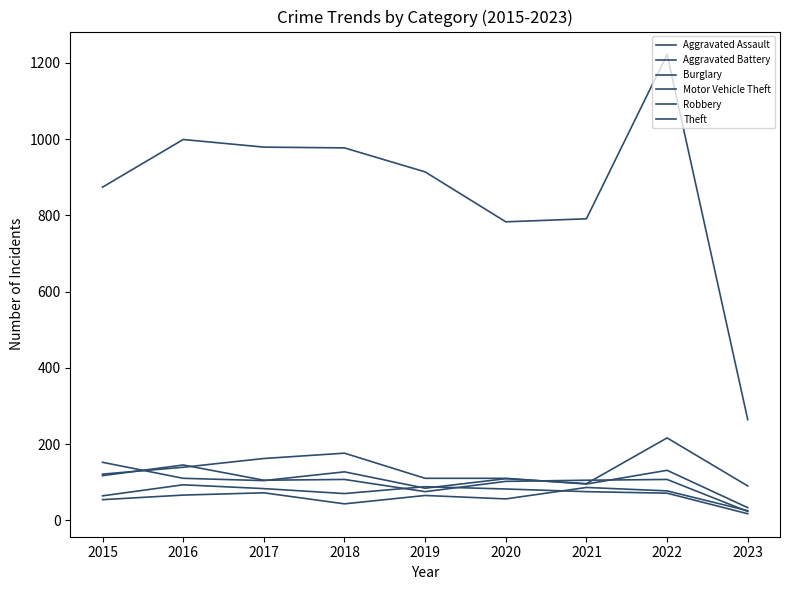

Which series changed the most between 2015 and 2018?

Theft